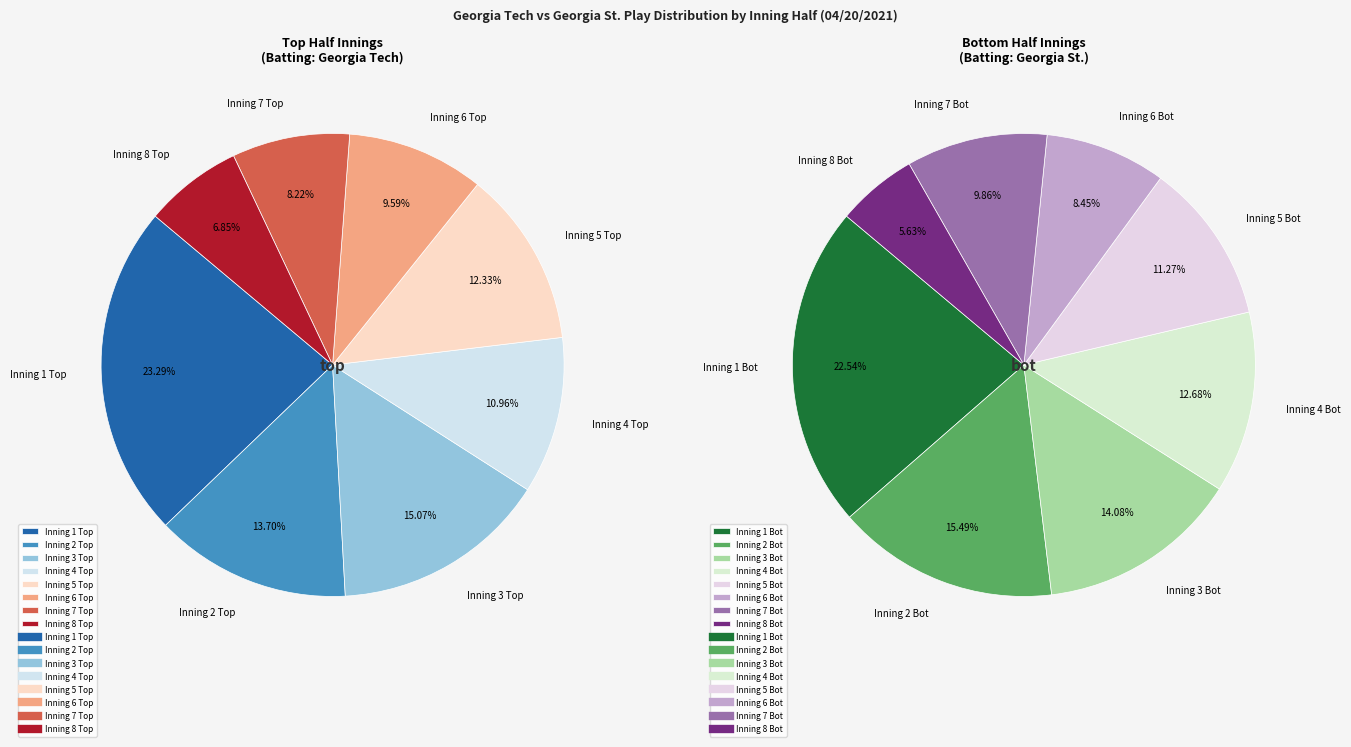

What is the smallest slice in the pie chart?

8